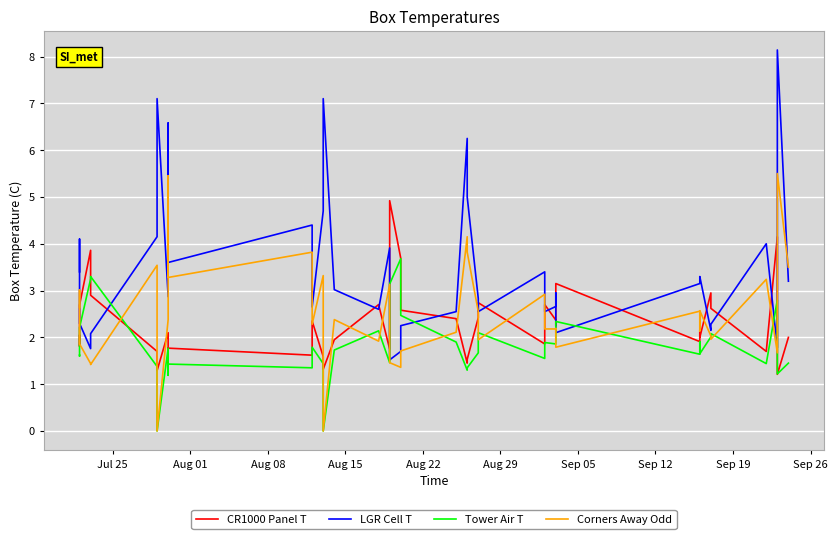

List the series in order of their peak value, lowest first.

Tower Air T, CR1000 Panel T, Corners Away Odd, LGR Cell T